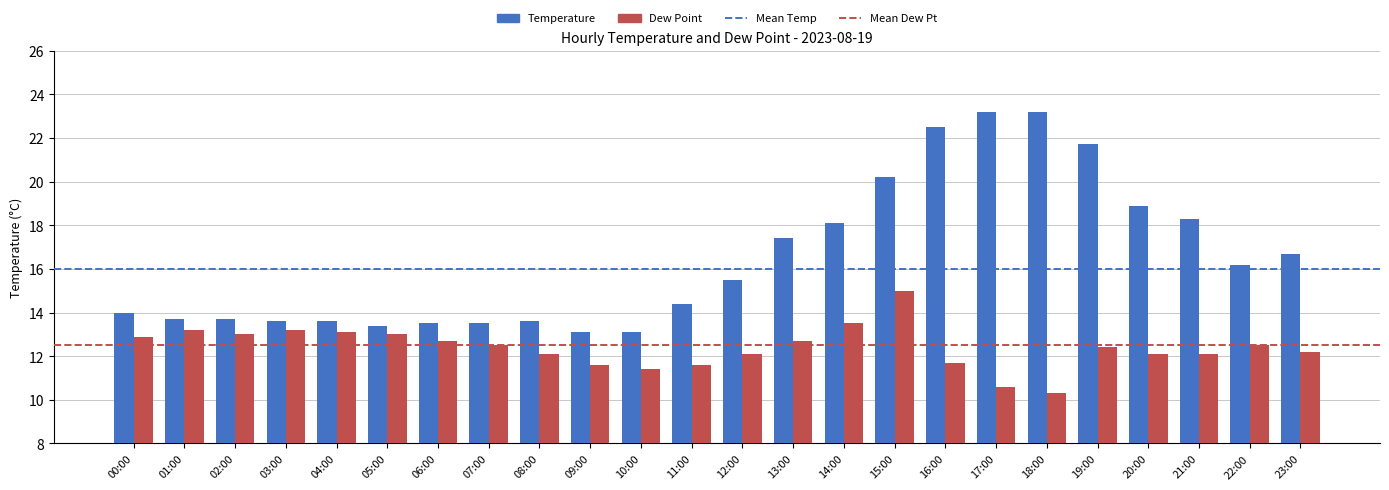

Rank the series by their maximum value, from highest to lowest.

Temperature, Dew Point